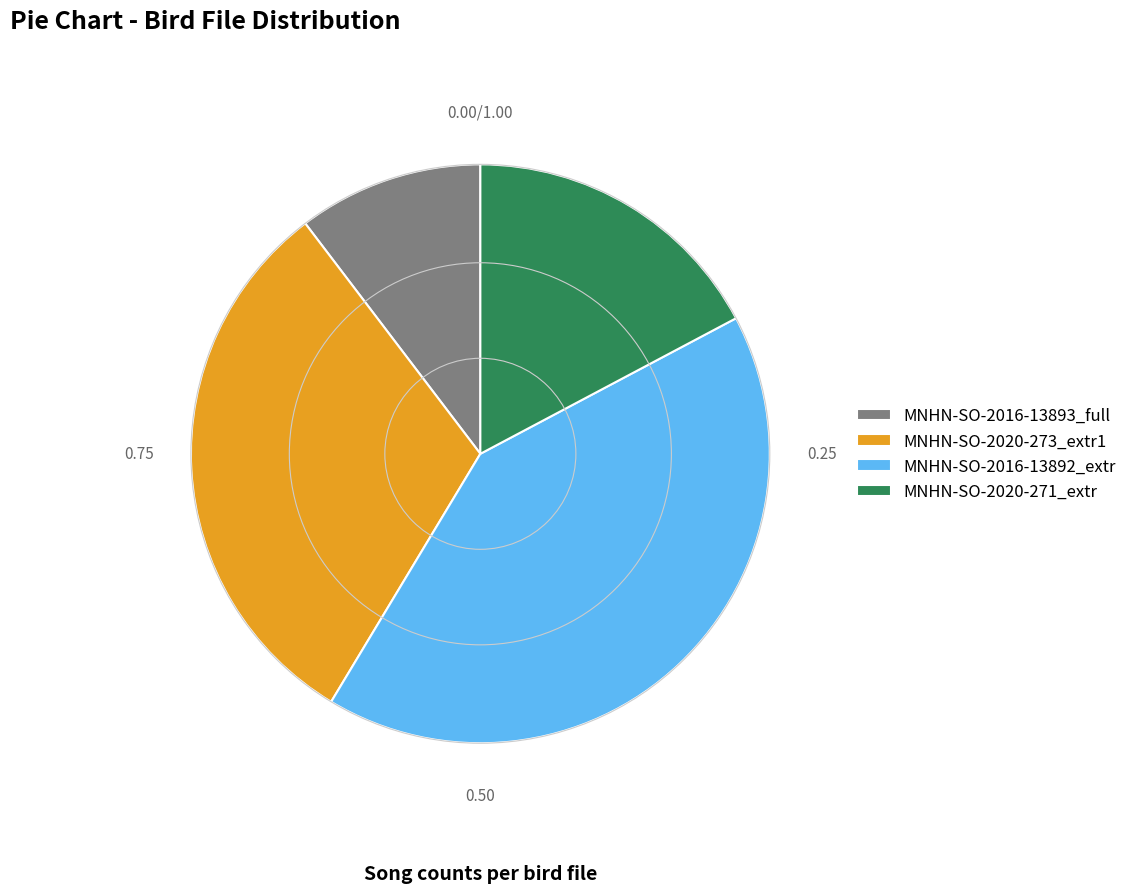

Rank the categories by value from lowest to highest.

MNHN-SO-2016-13893_full, MNHN-SO-2020-271_extr, MNHN-SO-2020-273_extr1, MNHN-SO-2016-13892_extr